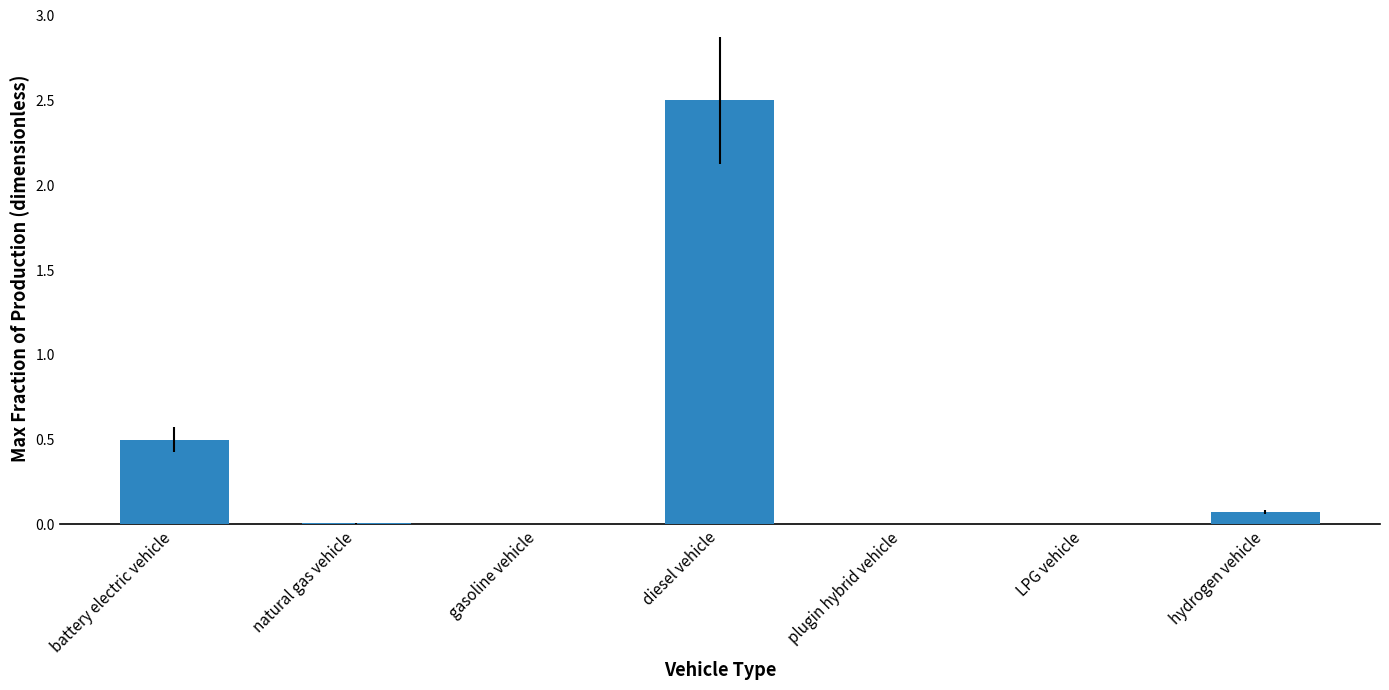

What is the sum of all values?

3.1